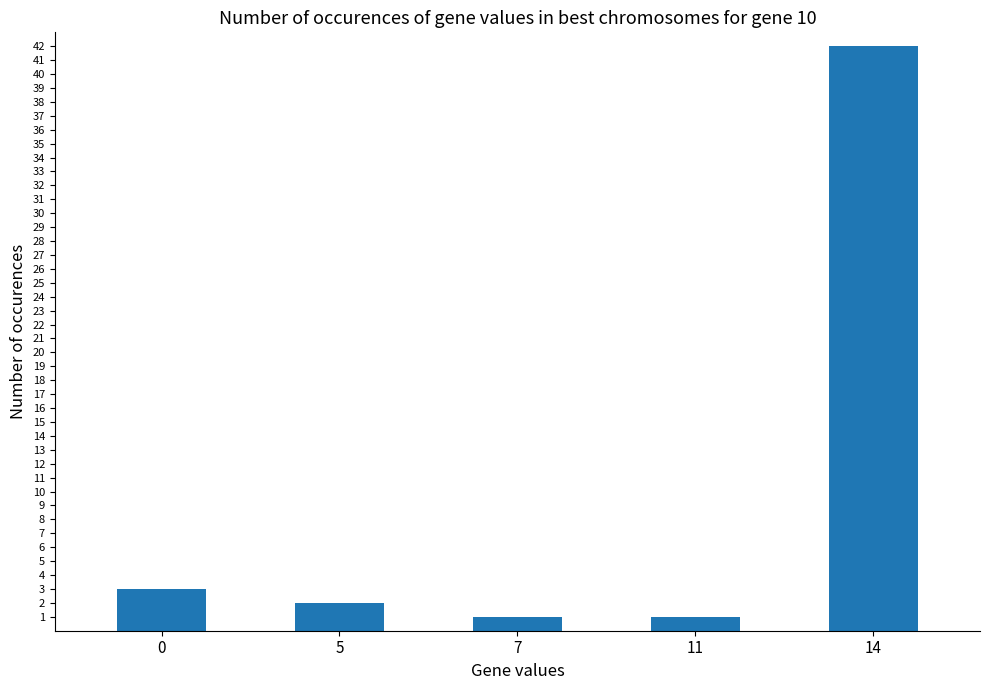

What is the value of the 1st bar from the left?

3